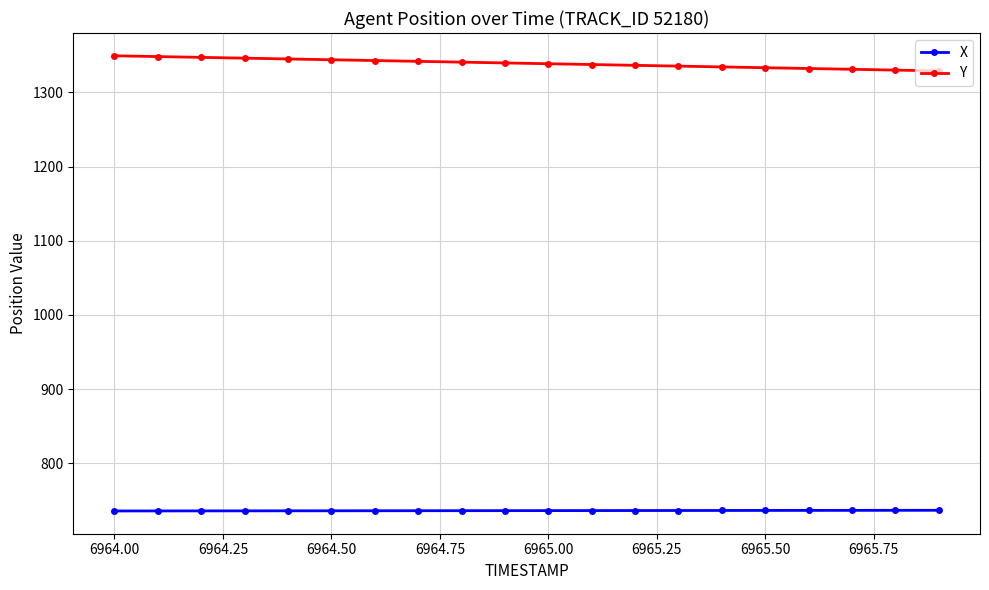

True or false: X and Y intersect in this chart.

False